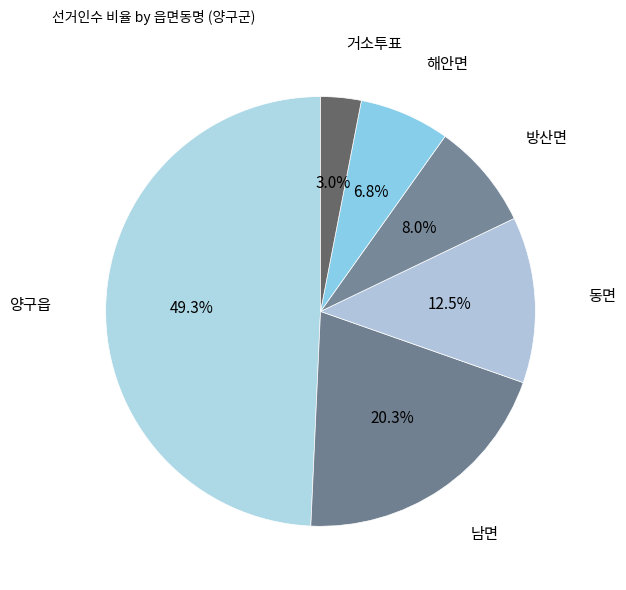

Count the number of slices in the pie.

6